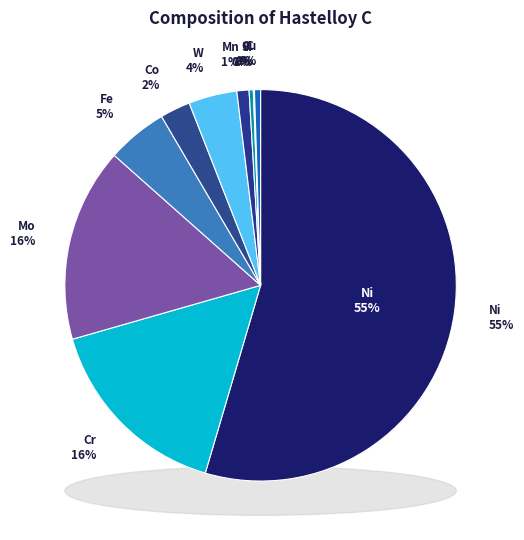

To the nearest percent, what percentage of the pie is Fe?

5%